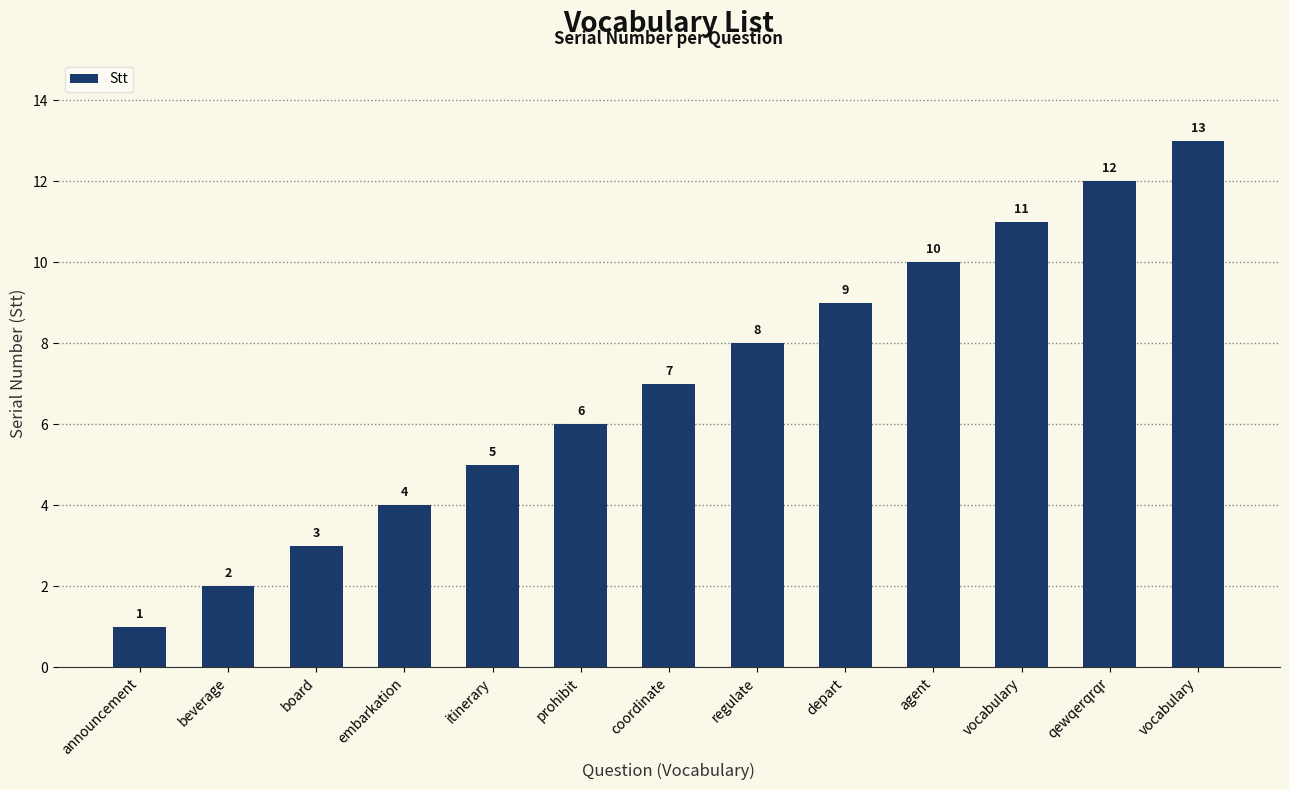

List the labels in order of value, smallest first.

announcement, beverage, board, embarkation, itinerary, prohibit, coordinate, regulate, depart, agent, vocabulary, qewqerqrqr, vocabulary